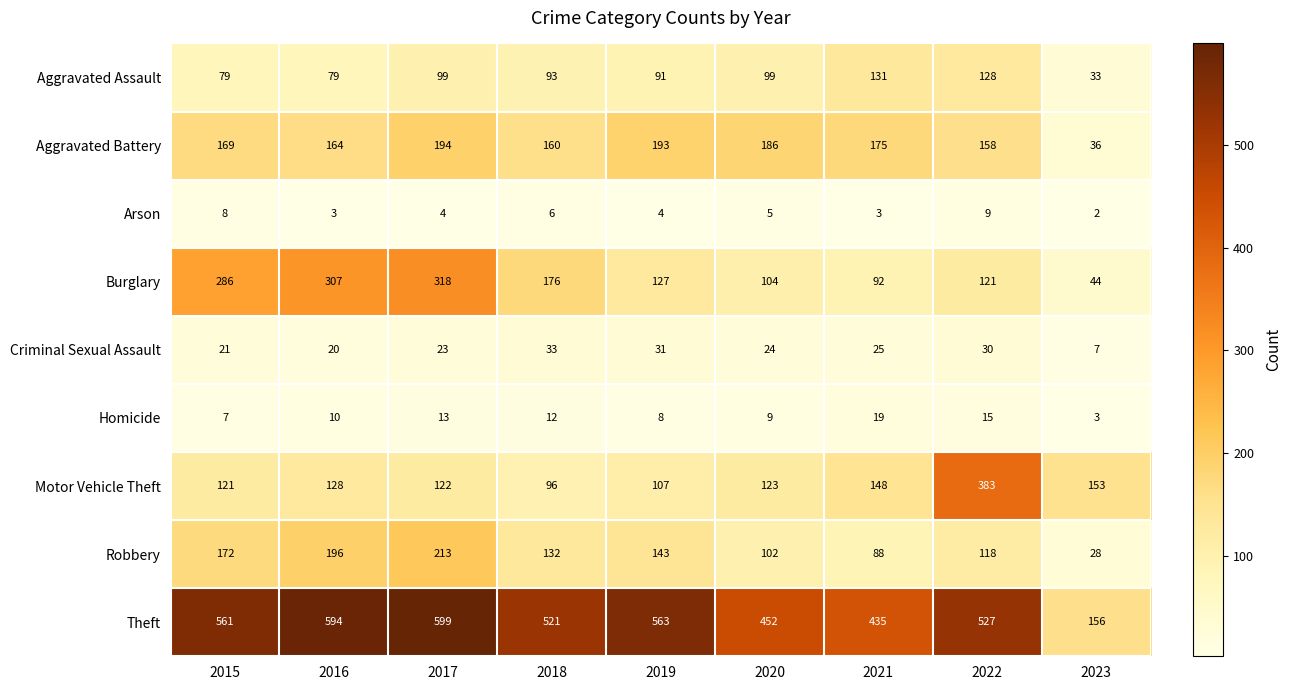

True or false: Robbery has a value of 102 at 2020.

True